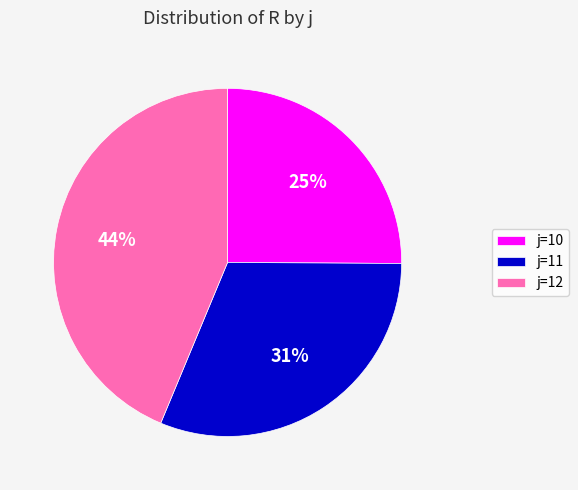

How many segments does this pie chart have?

3